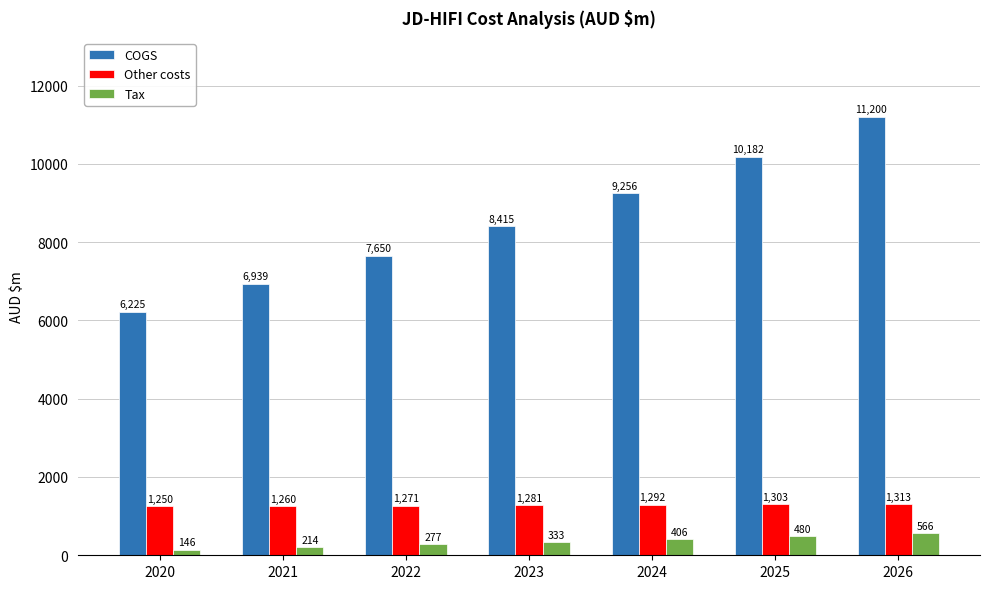

At which label is Tax closest to 356?

2023